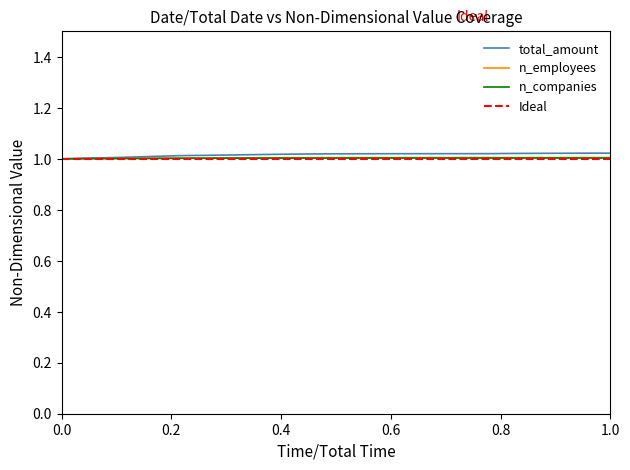

What is the value of the n_companies point at the 17th from the left?

1.0